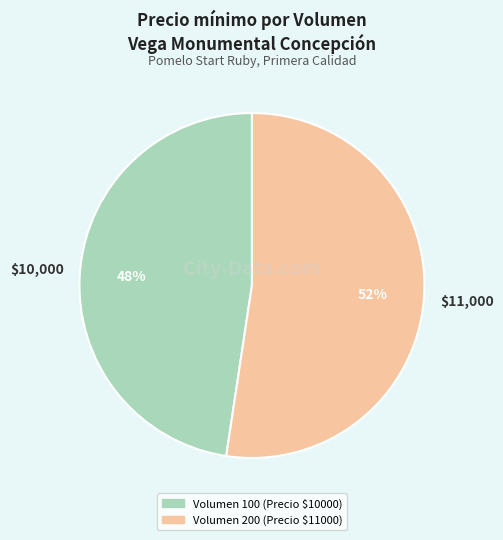

Approximately how many times larger is the value at Volumen 200 (Precio $11000) compared to Volumen 100 (Precio $10000)?

1.1